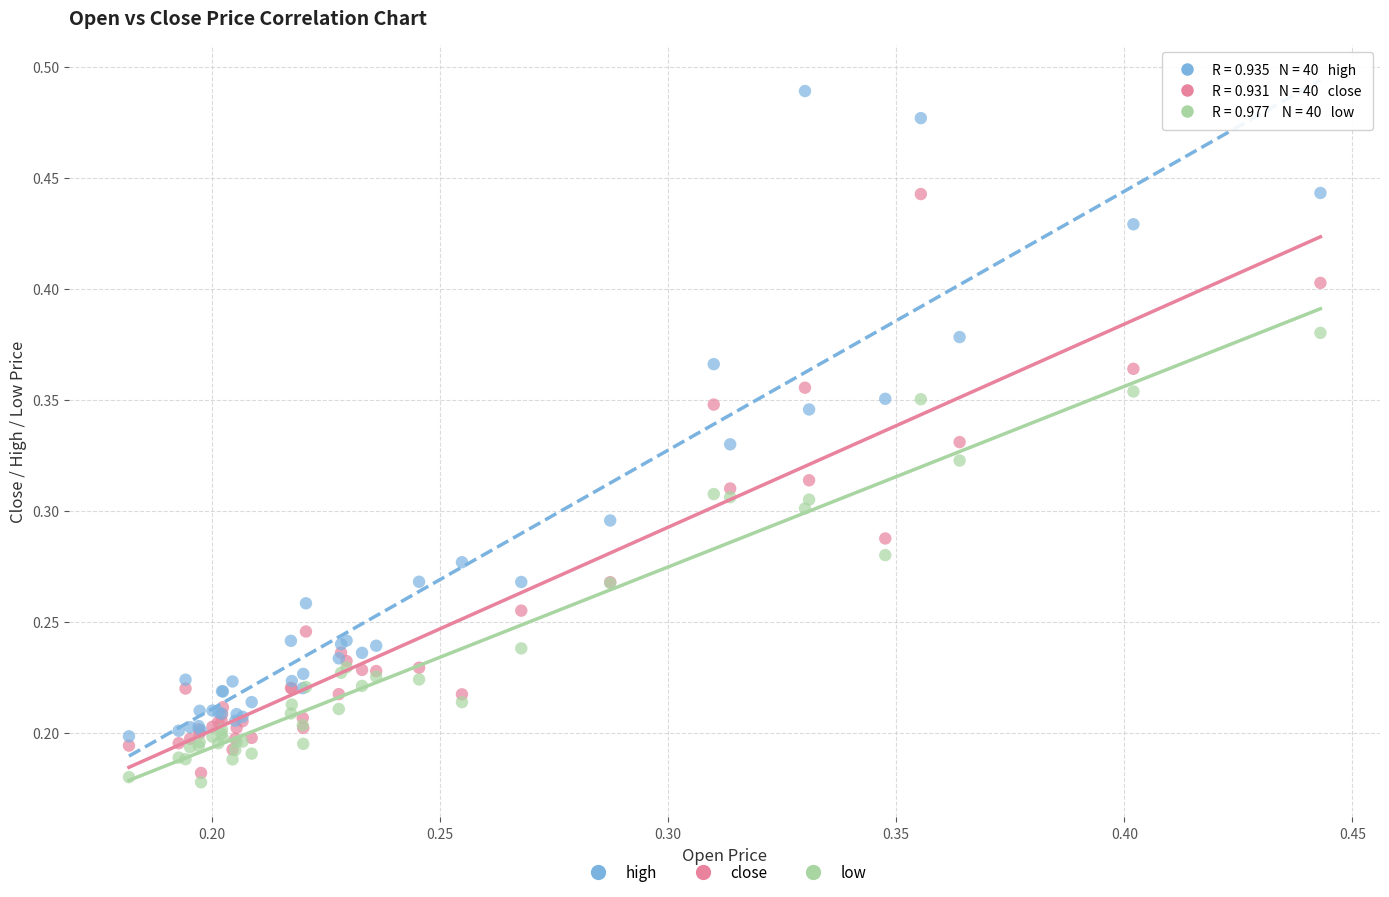

Which series has the widest spread of Y values?

high